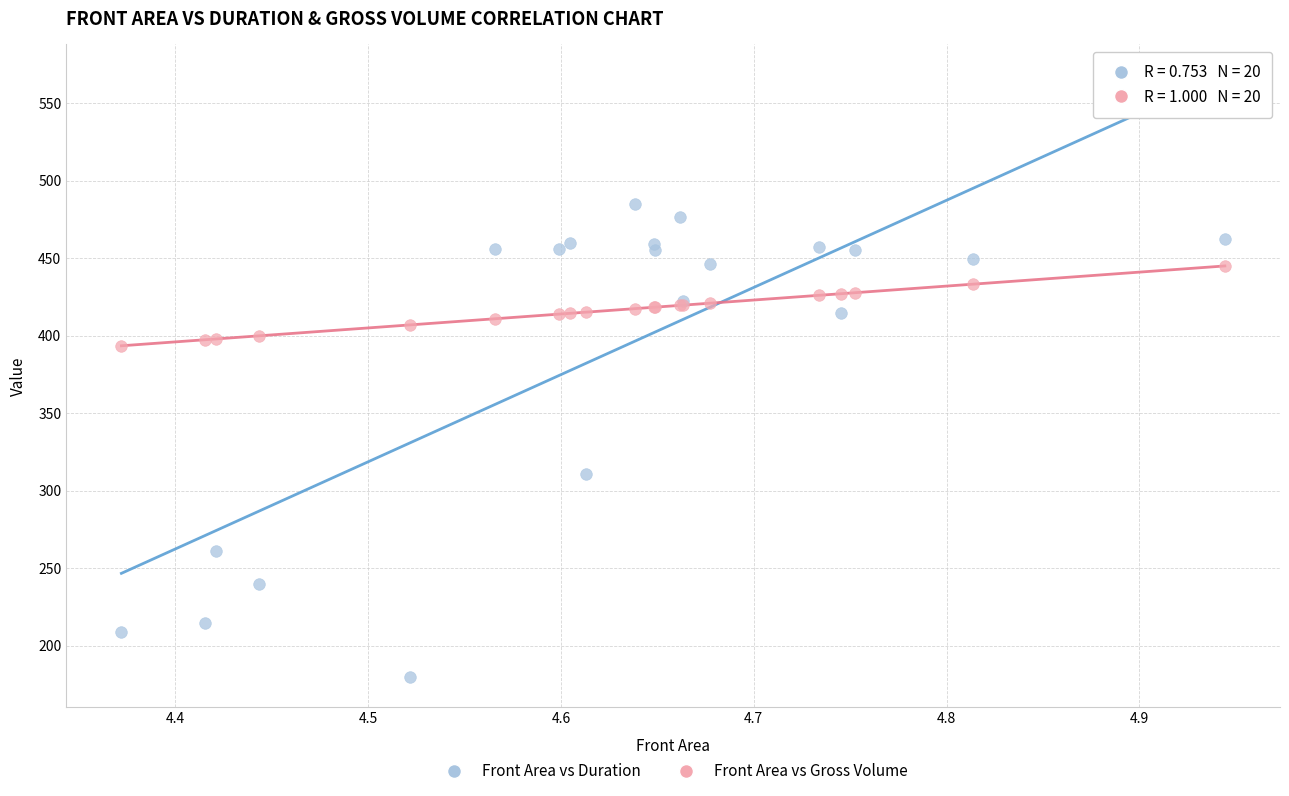

Across all series, what Y value is closest to 332?

310.7